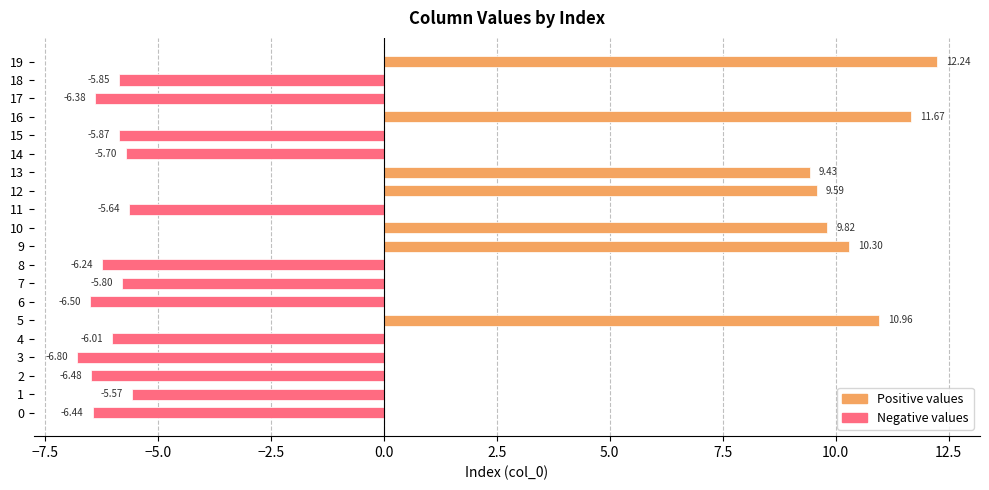

Where is the data nearest to the value 2?

13